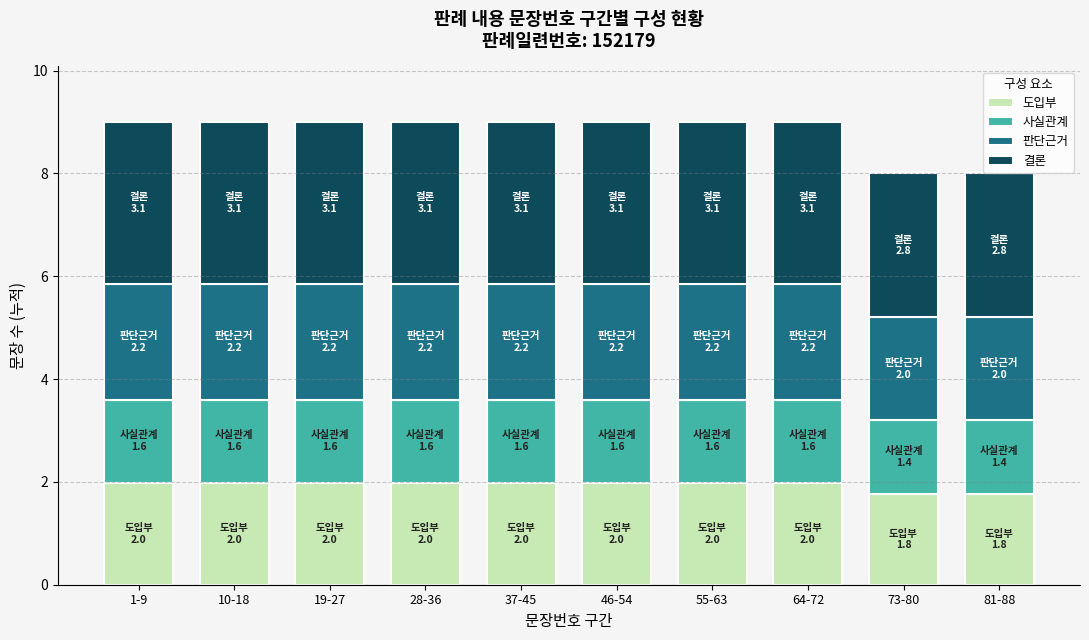

The 도입부 series shows 2.0 at 55-63. True or false?

True